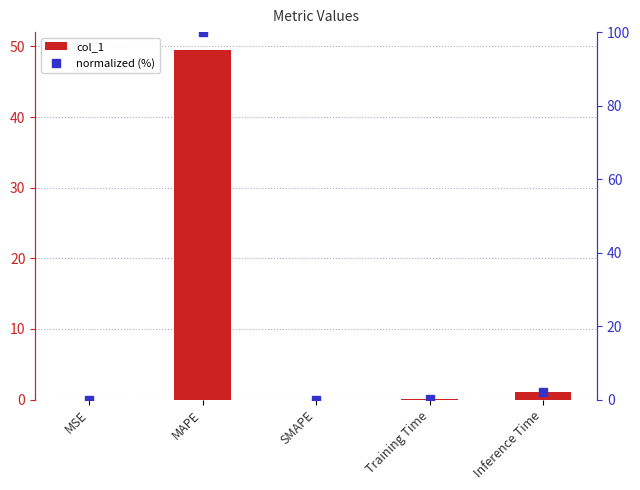

Which series has the largest total across all categories?

normalized (%)